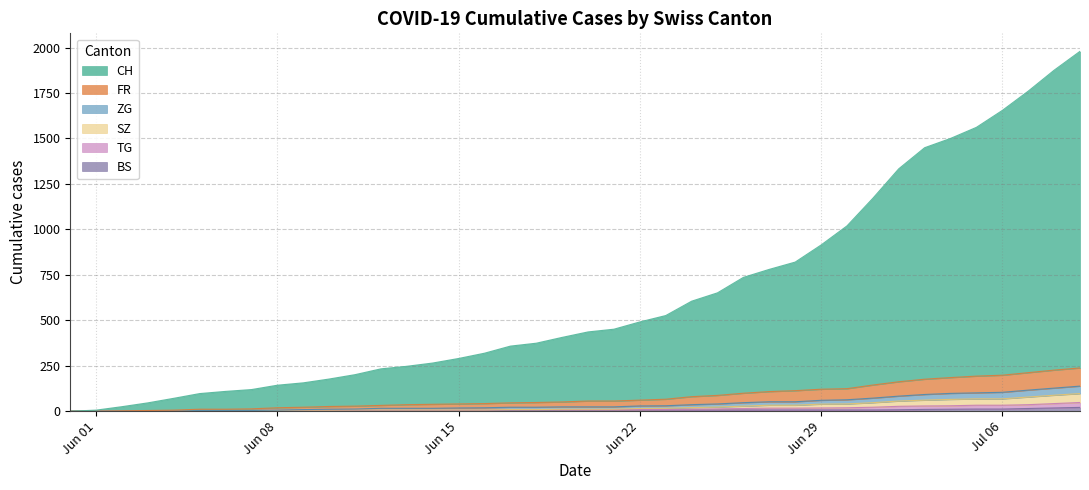

At how many categories does at least one series exceed 212?

28